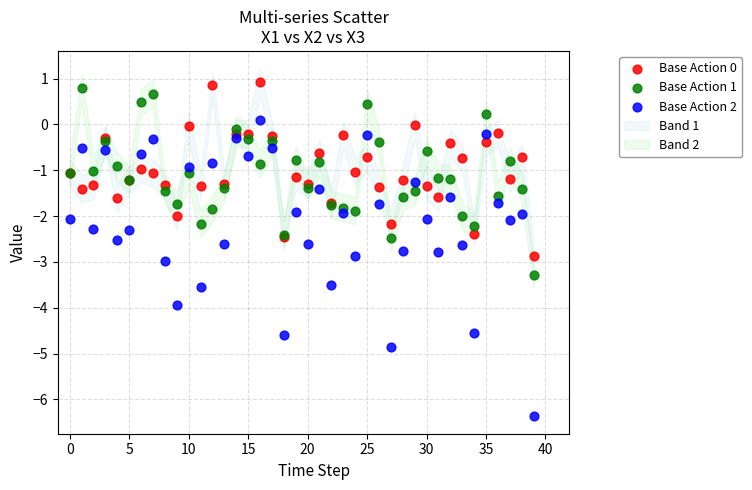

Which series reaches the minimum Y coordinate?

Base Action 2